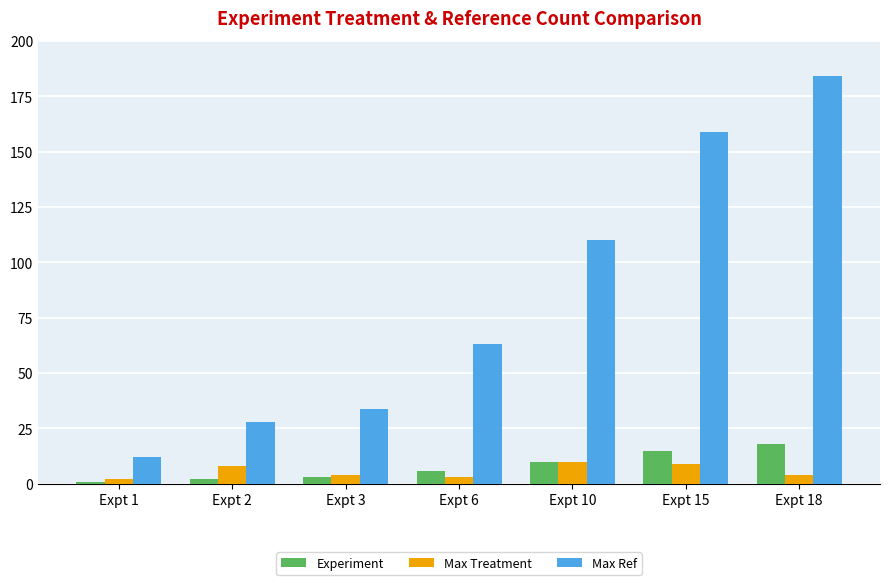

What is the value of the Max Ref bar at the 4th from the left?

63